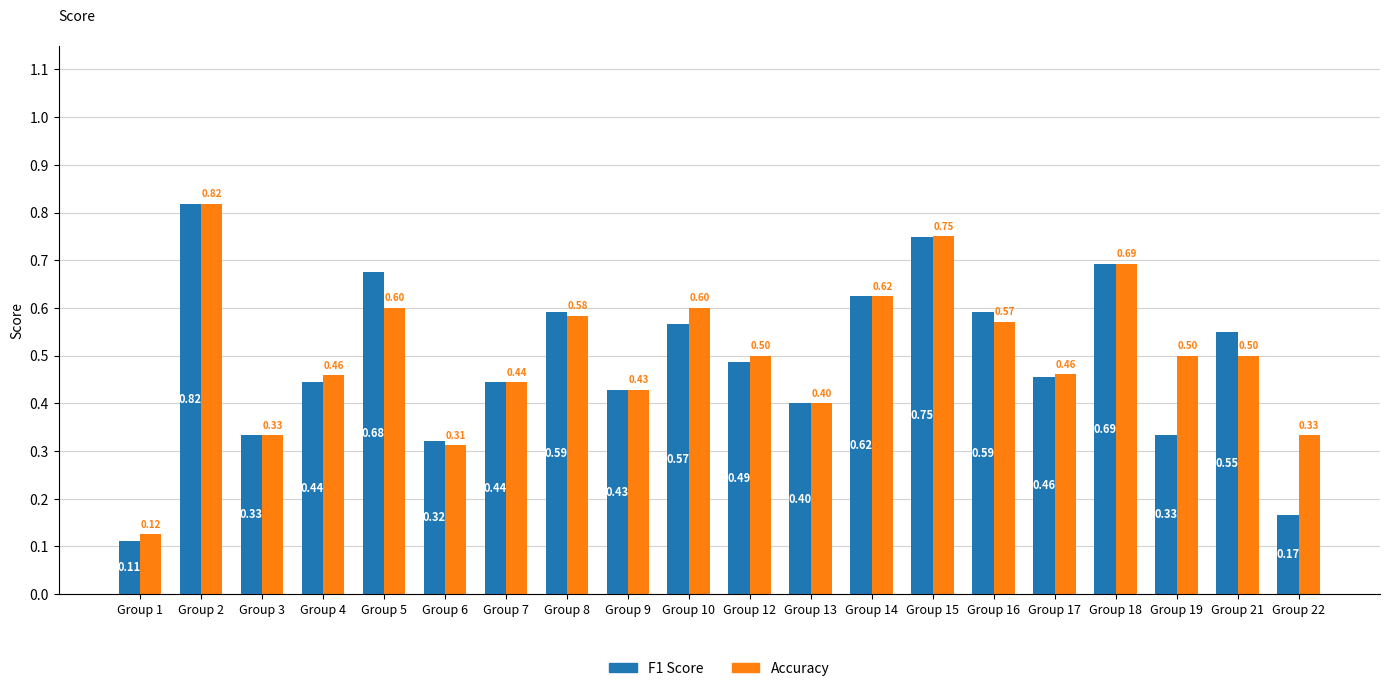

What is the total value across all series at Group 5?

1.3